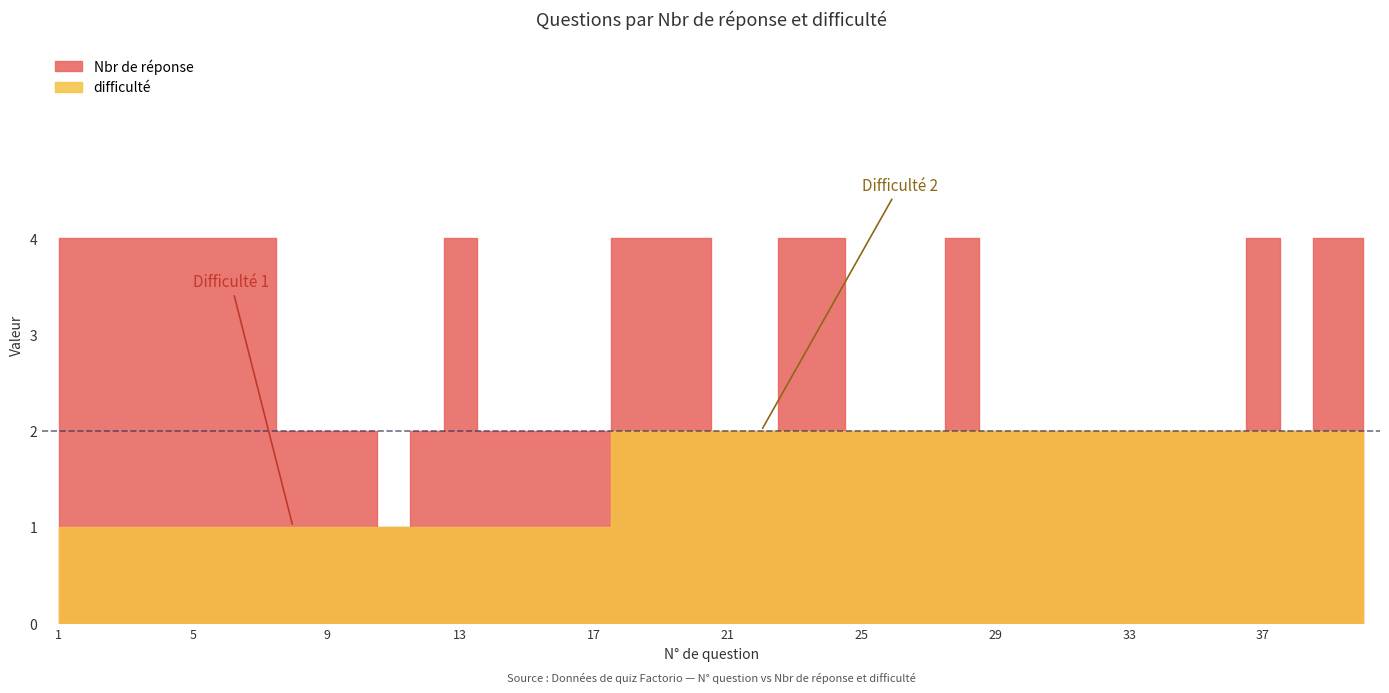

What is the greatest value displayed?

4